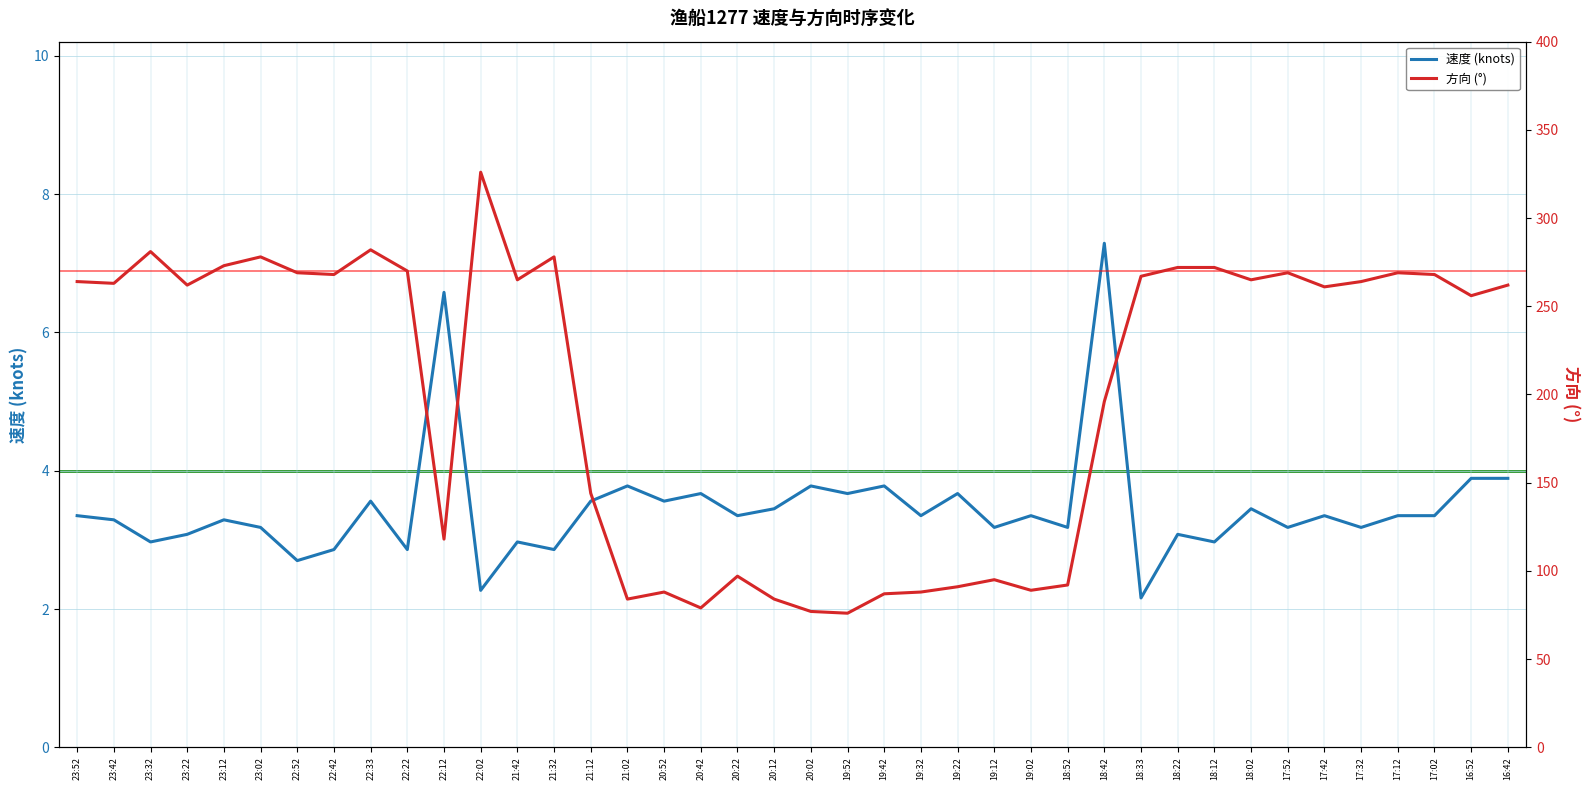

Is the value of 方向 at 22:52 greater than the value of 速度 at 20:42?

Yes